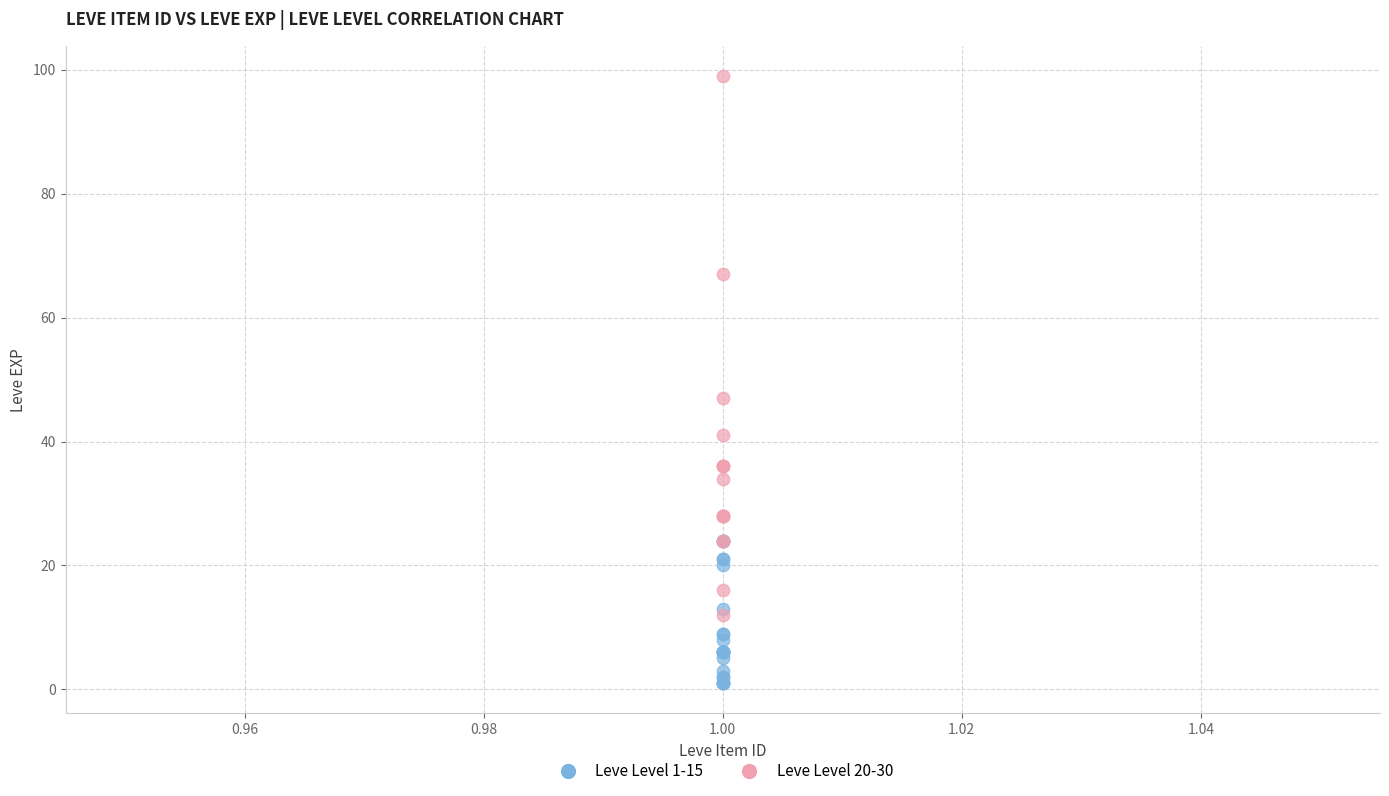

What are all the series names shown in the legend?

Leve Level 1-15, Leve Level 20-30